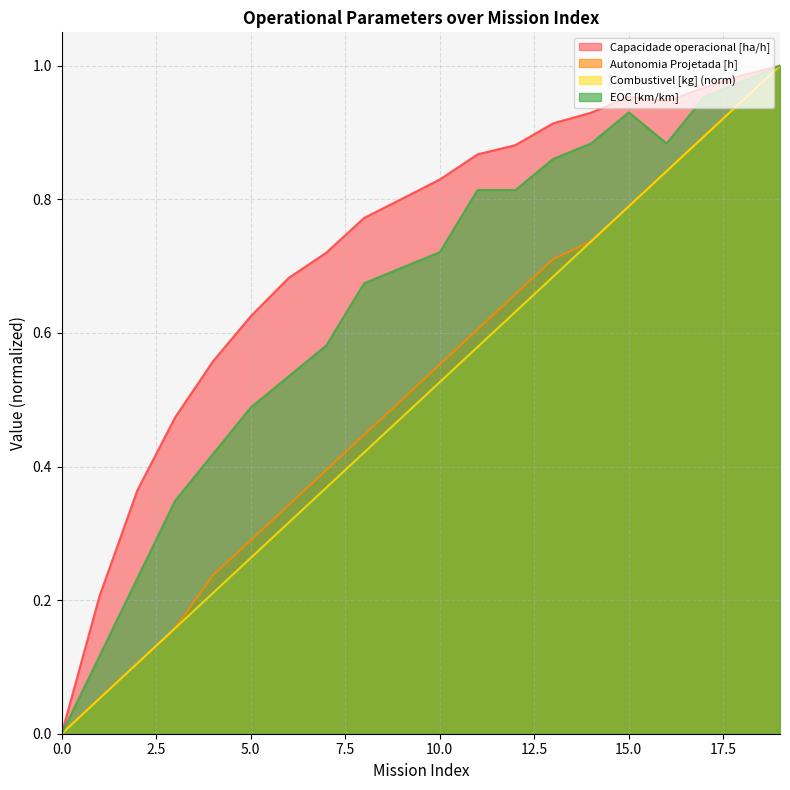

Which series has the widest spread of values?

Capacidade operacional [ha/h]